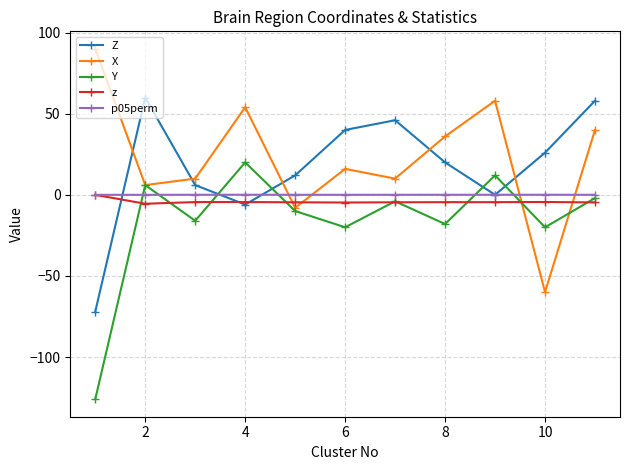

True or false: Z has more than 1 interior local peaks.

True